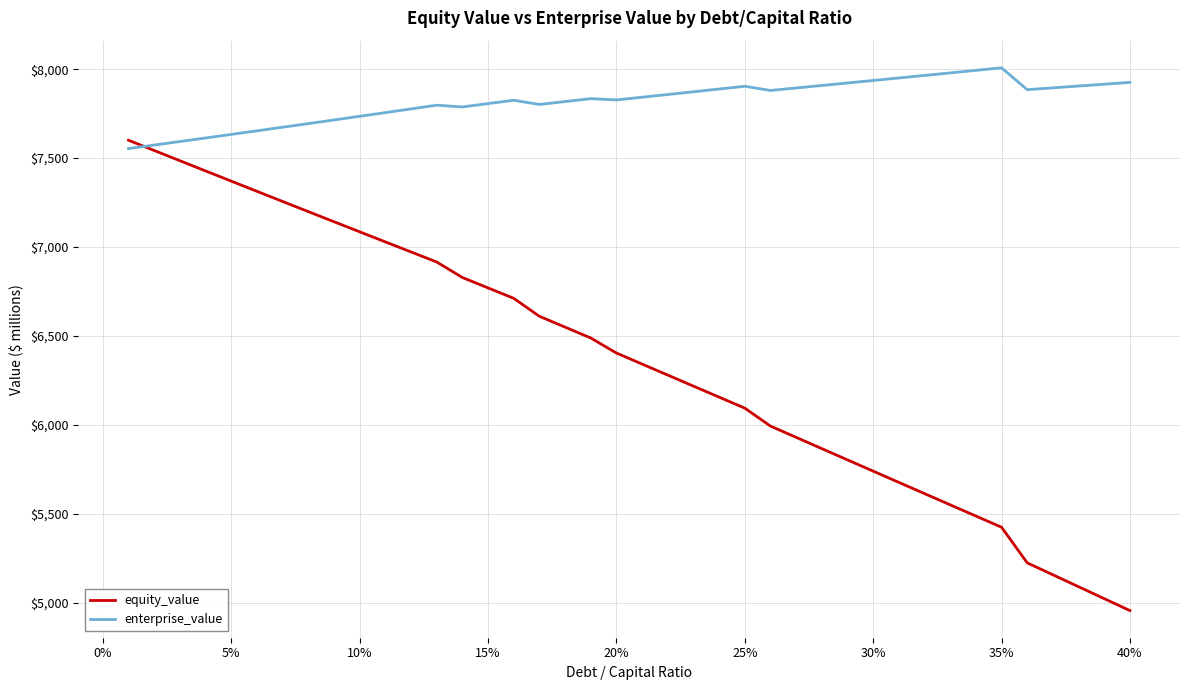

Which series has the largest range (max minus min)?

equity_value